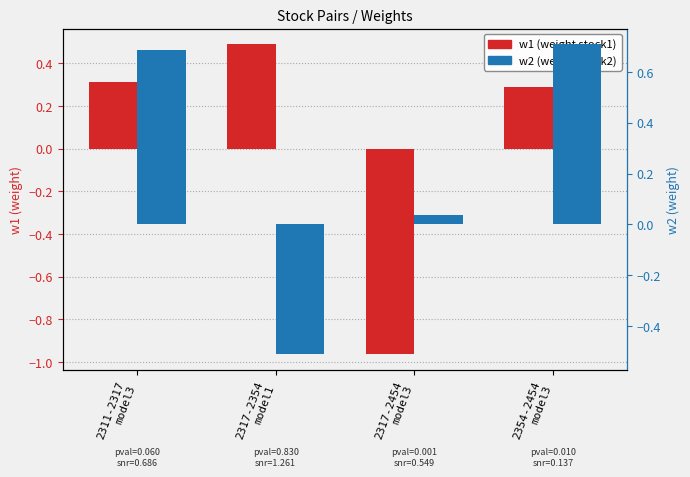

List the series in order of their overall mean, lowest first.

w1, w2